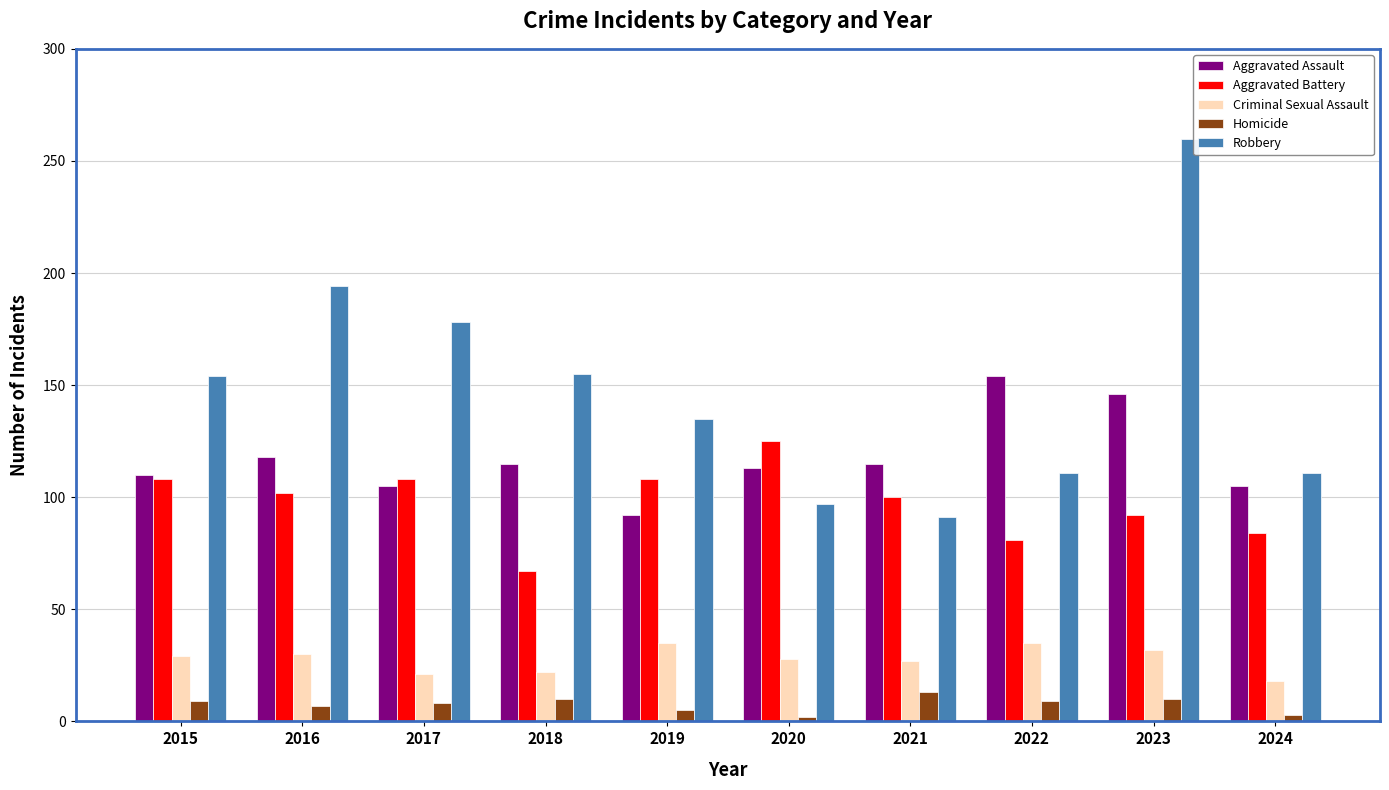

Is it true that Aggravated Assault equals 146 at 2023?

True